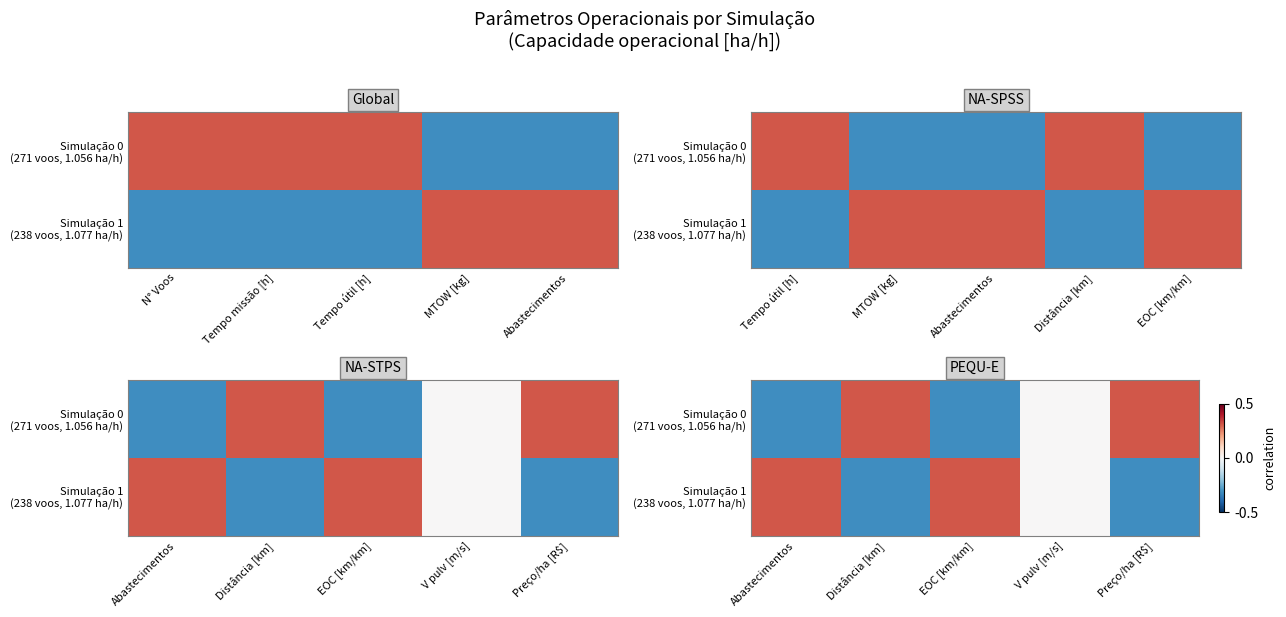

What is the difference between the Simulação 0 (271 voos, 1.056 ha/h) values at Preço/ha [R$] and V pulv [m/s]?

0.5